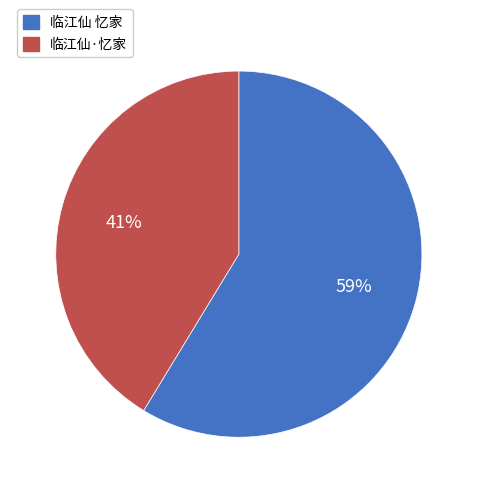

What is the largest slice in the pie chart?

临江仙 忆家